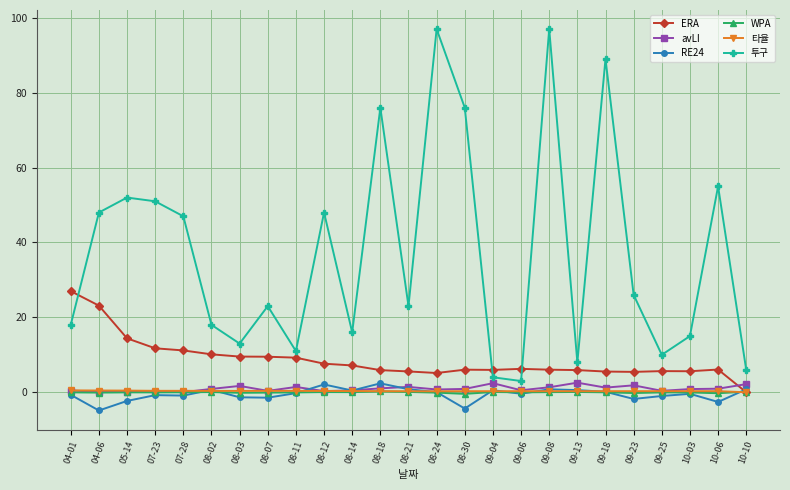

Is the value of WPA at 08-21 greater than the value of 투구 at 09-08?

No